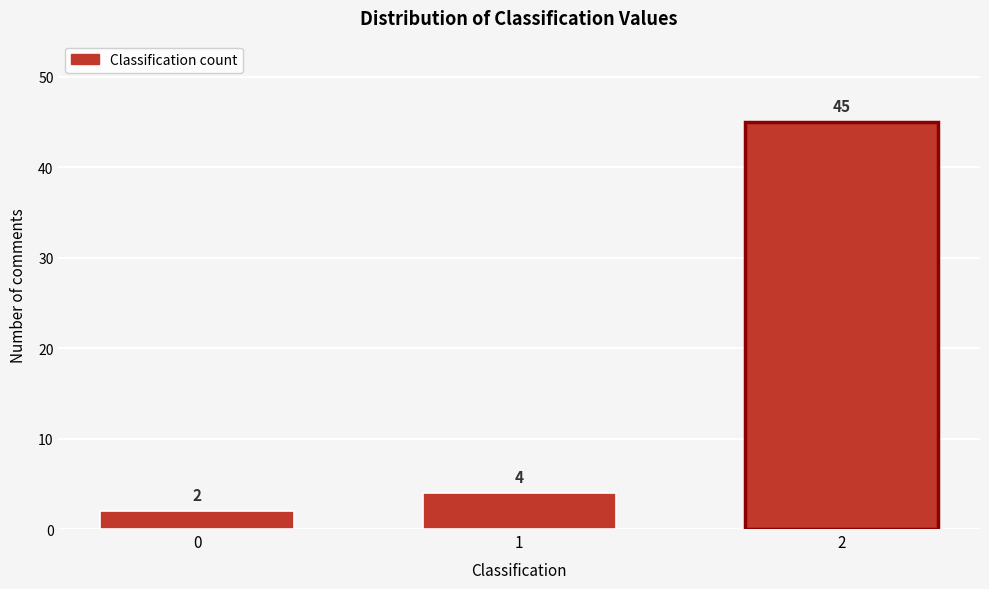

Reading left to right, list all the values displayed in this chart.

0=2	1=4	2=45